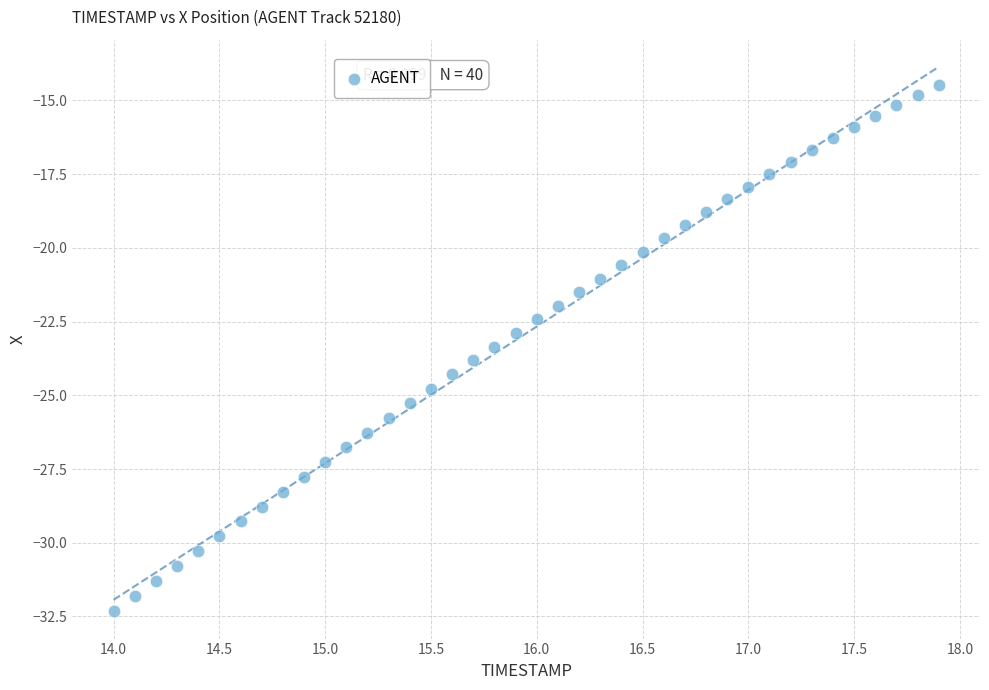

What is the range of X values (max minus min)?

3.9